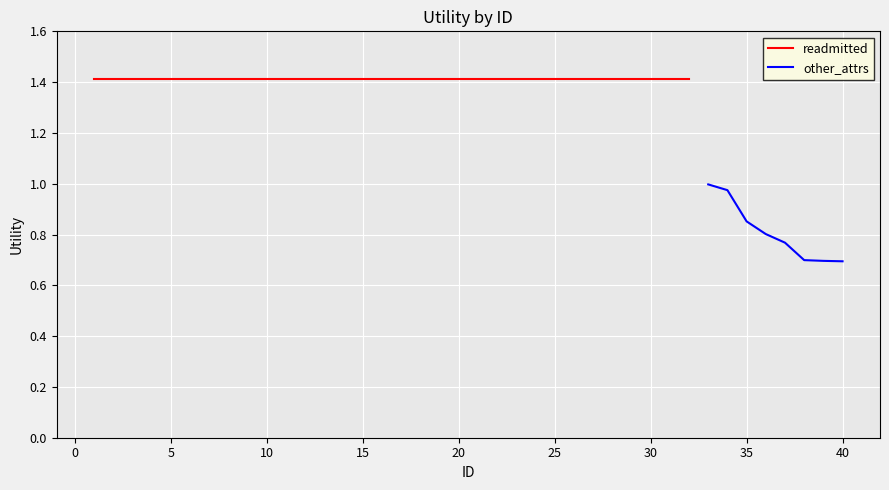

What is the difference between the maximum and minimum values?

0.3